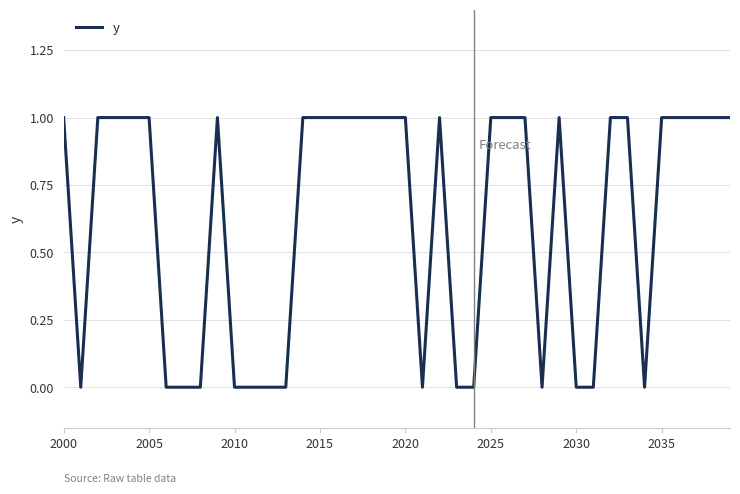

Reading left to right, extract all data points from this chart.

1	0	1	1	1	1	0	0	0	1	0	0	0	0	1	1	1	1	1	1	1	0	1	0	0	1	1	1	0	1	0	0	1	1	0	1	1	1	1	1